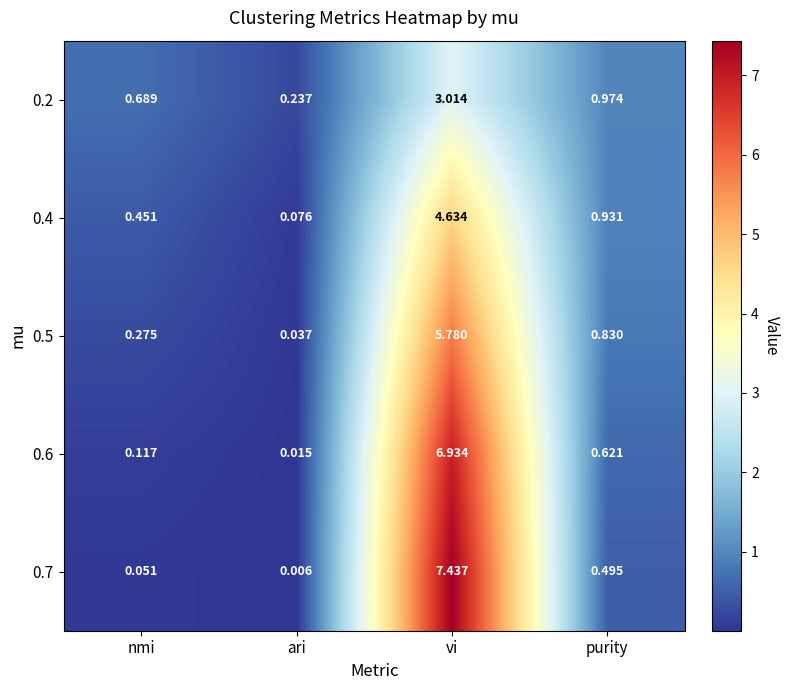

Which category has the lowest value in the 0.7 series?

ari